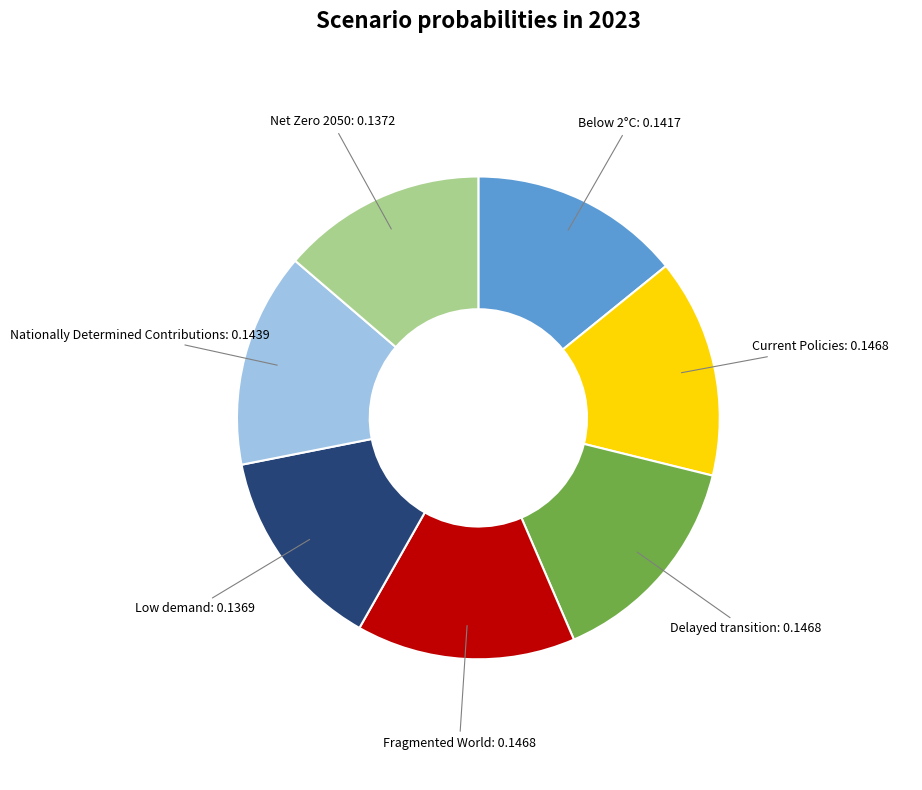

Does any single category account for the majority?

No